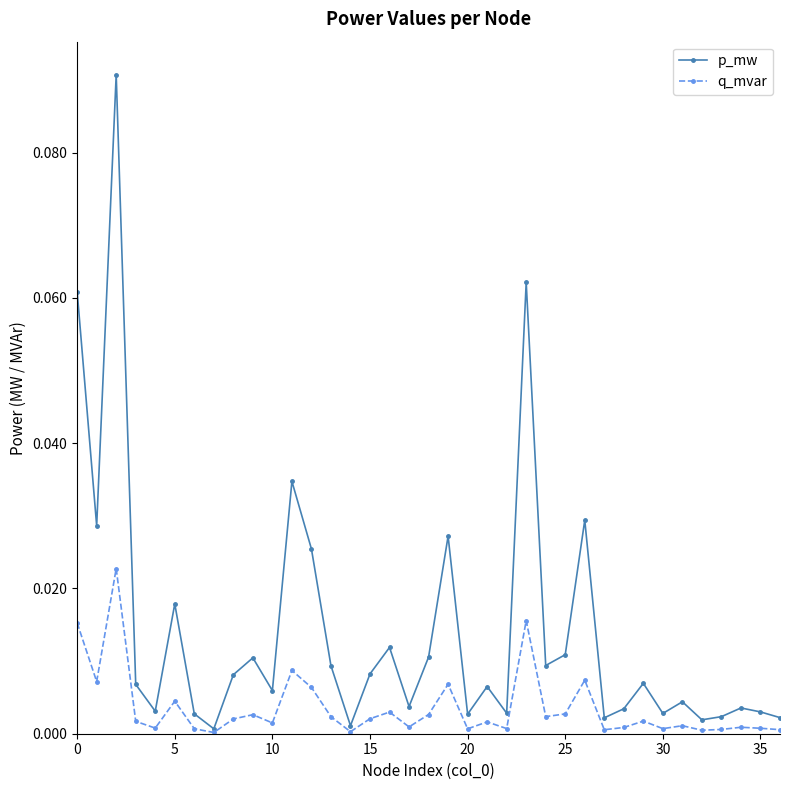

Which series has the widest spread of values?

p_mw